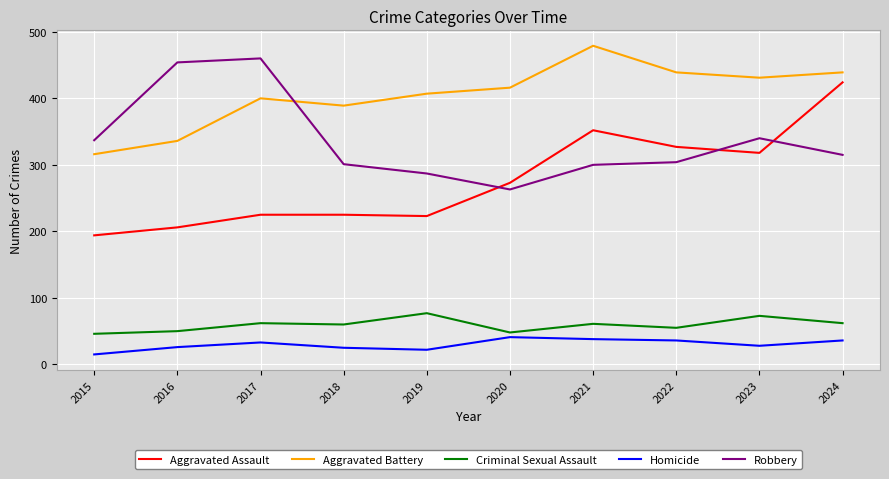

Which series has the largest total across all categories?

Aggravated Battery